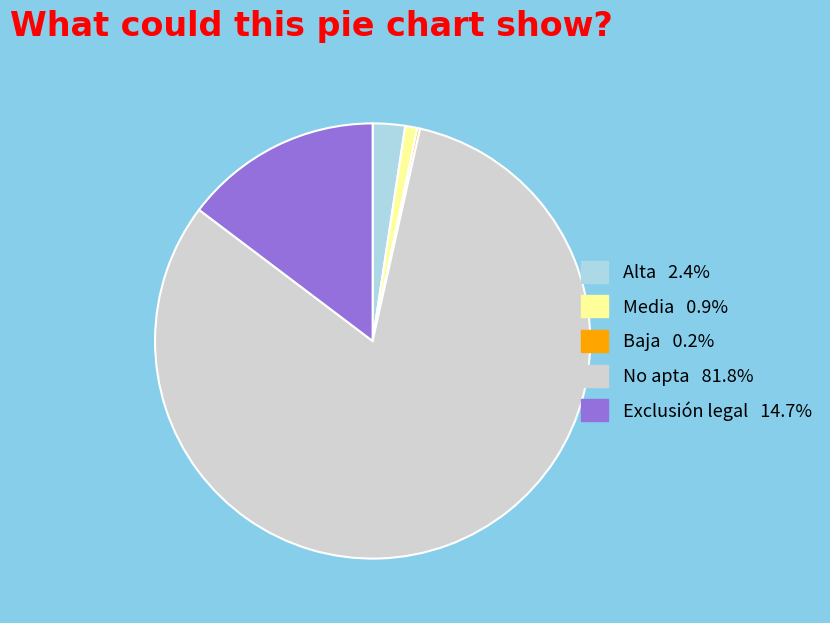

What is the largest slice in the pie chart?

No apta